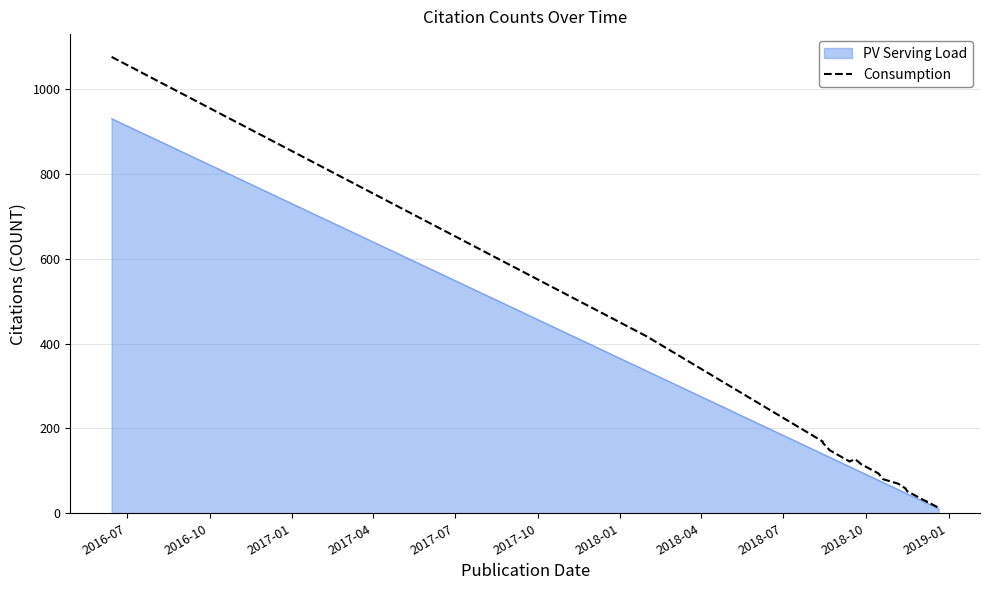

What is the label of the 16th point from the right?

2017-01